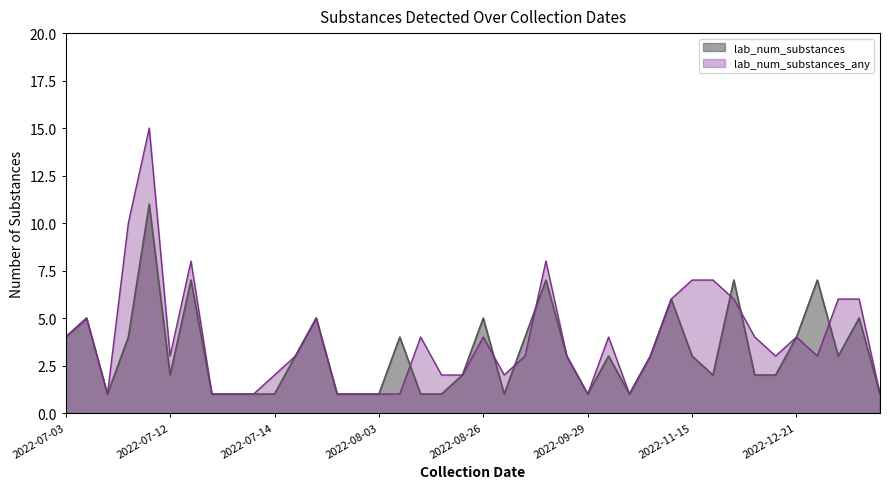

How many interior local peaks does the lab_num_substances_any series have?

12